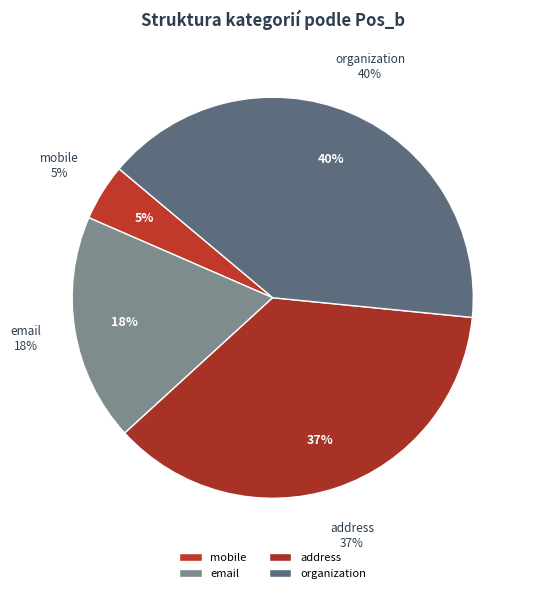

Rank the categories by value from lowest to highest.

mobile, email, address, organization